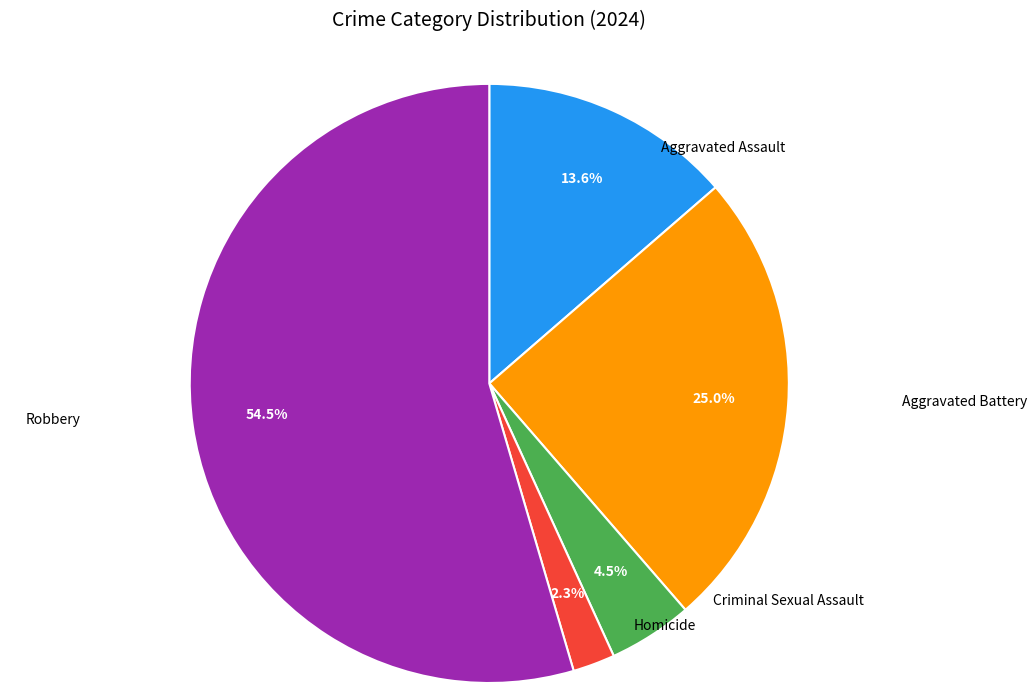

Is there any slice that represents more than half of the pie?

Yes